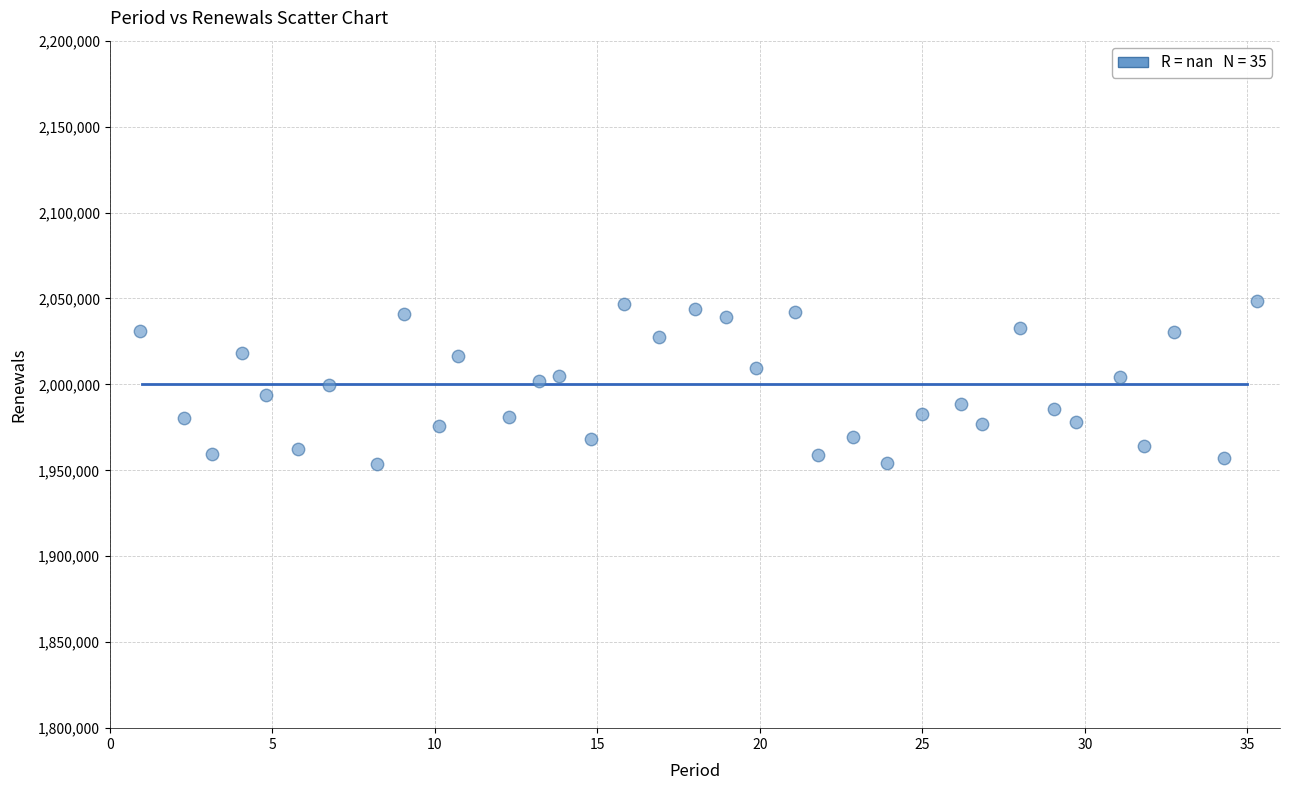

What is the range of X values (max minus min)?

34.4